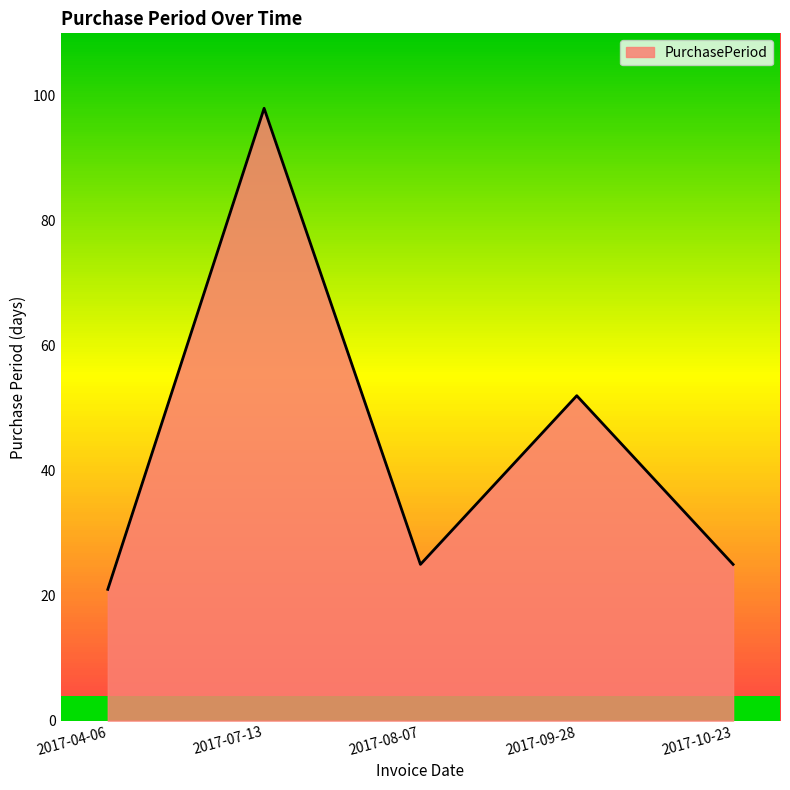

The value at 2017-09-28 is 75. True or false?

False